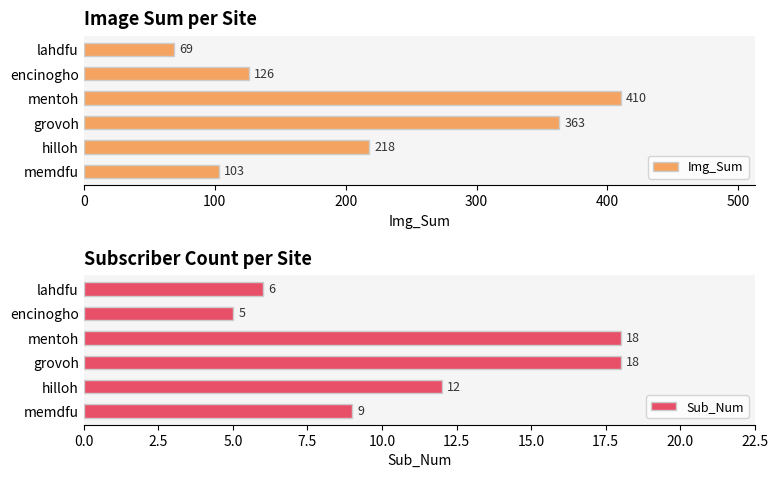

What is the difference between the maximum and minimum values in the Sub_Num series?

13